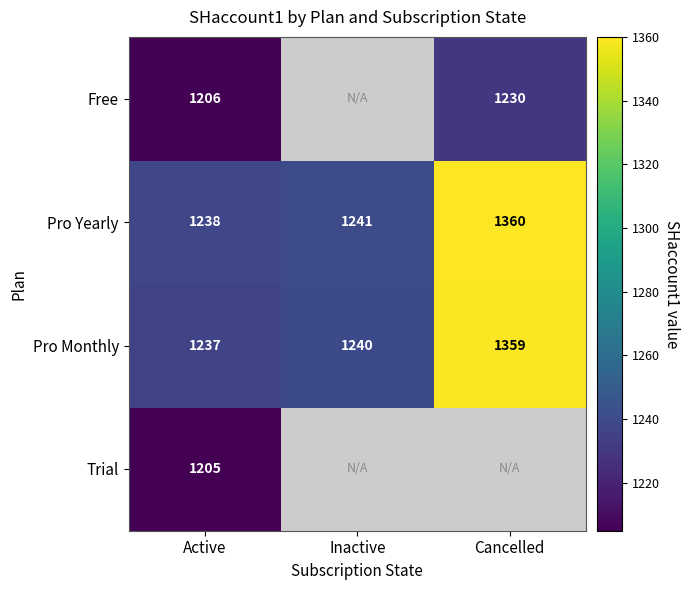

Rank the categories by Pro Yearly value from highest to lowest.

Cancelled, Inactive, Active